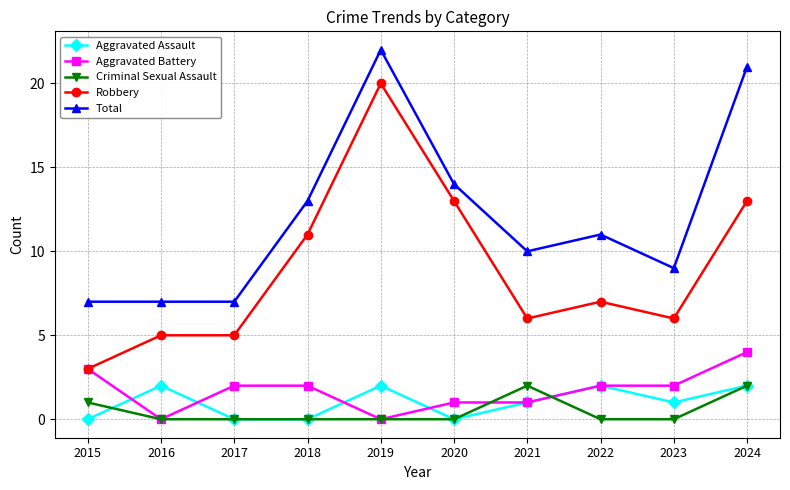

How many lines are shown in the chart?

5